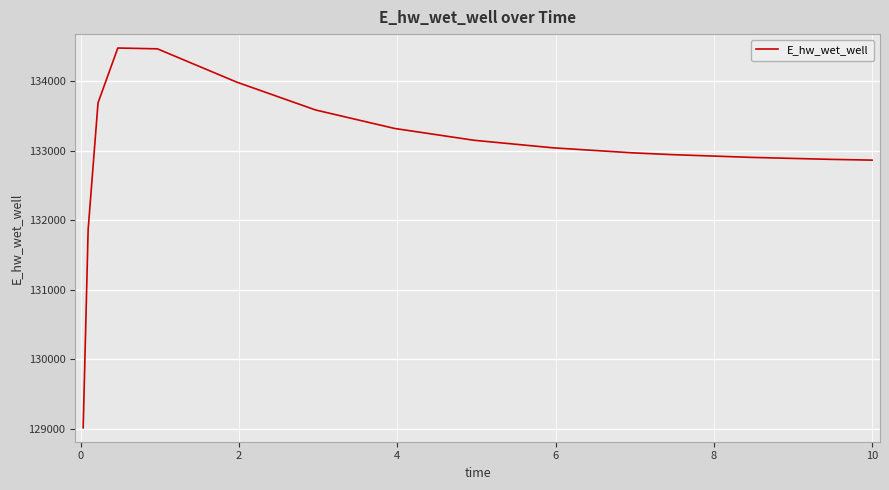

What is the difference between the maximum and minimum values?

5462.9